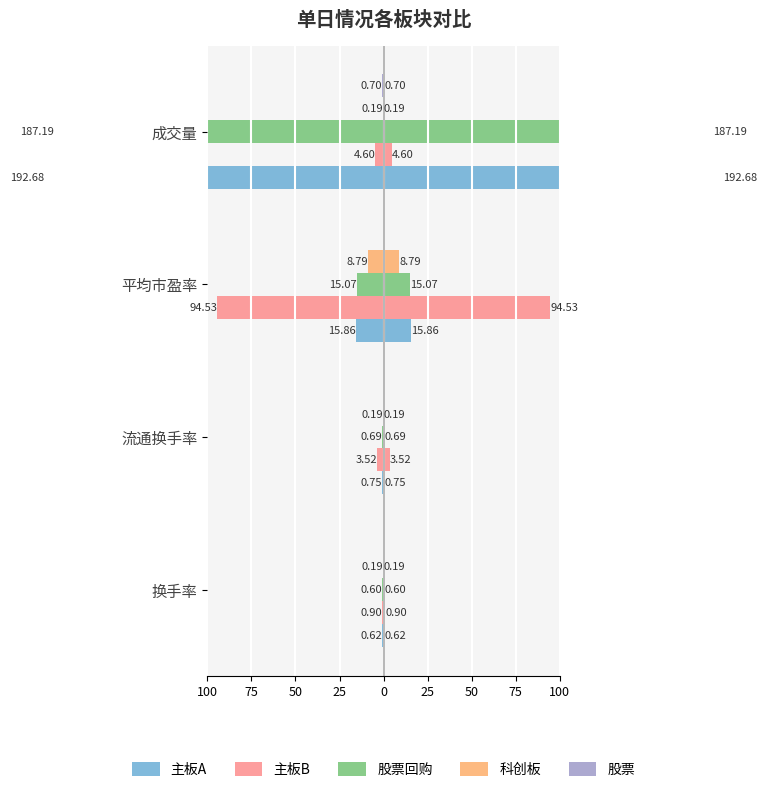

What is the smallest value displayed?

-192.7